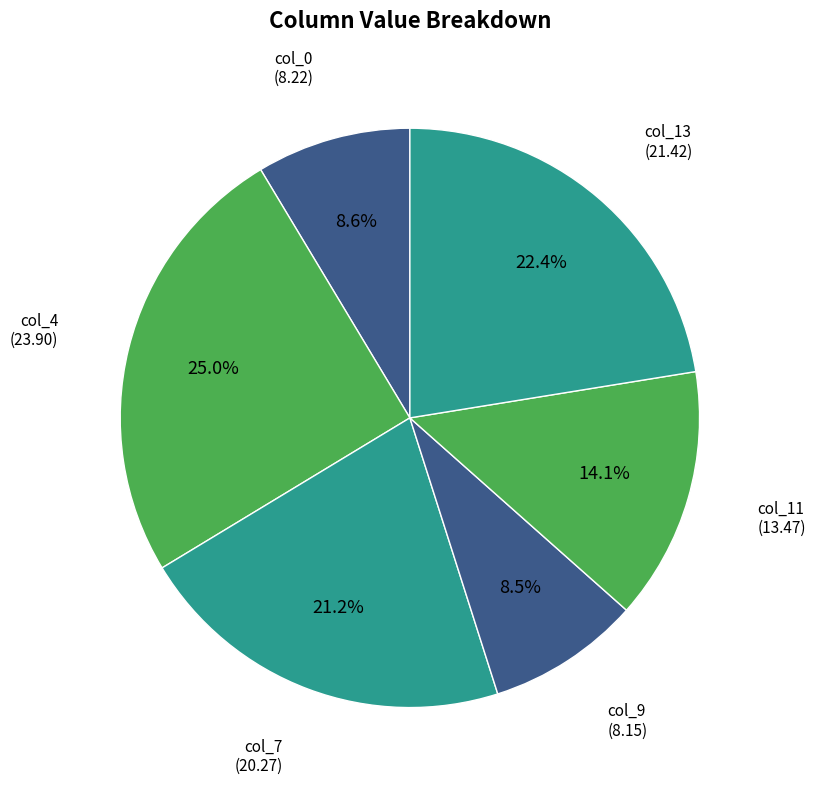

Does any single category account for the majority?

No